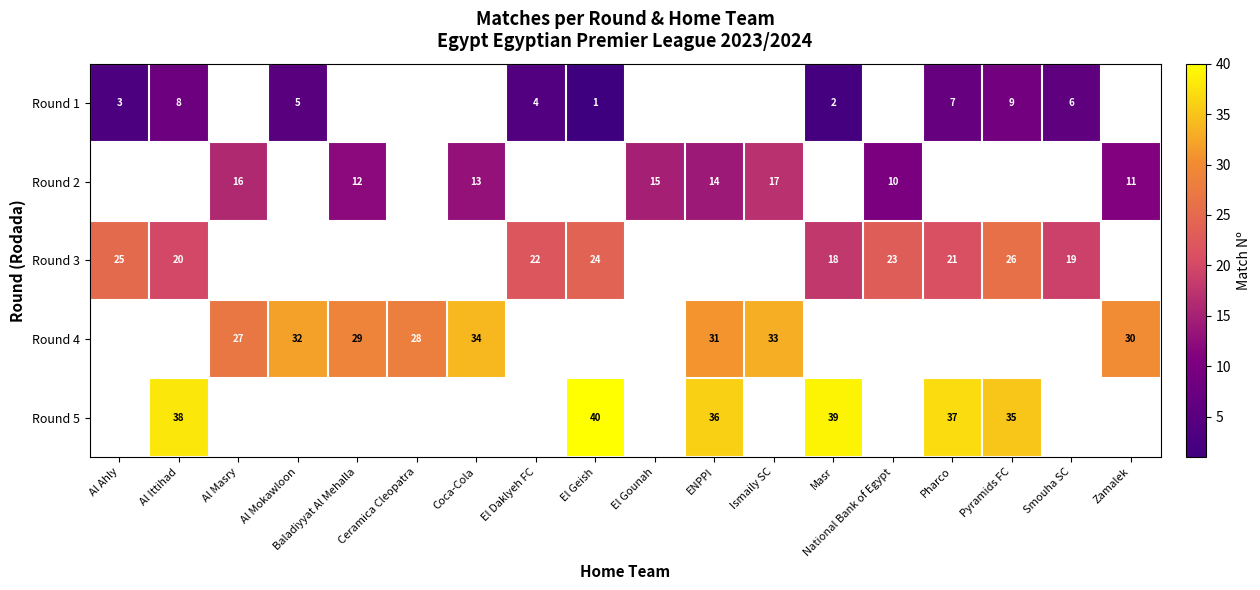

Between Pharco and Pyramids FC, which is larger?

Pyramids FC